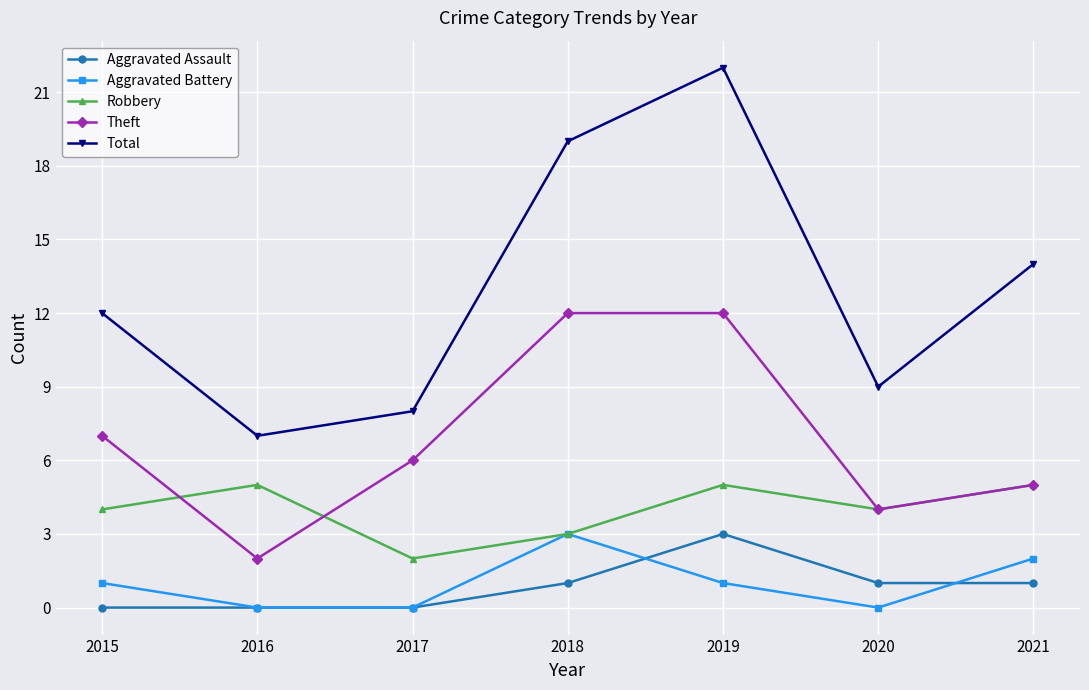

What is the maximum value for Aggravated Battery?

3